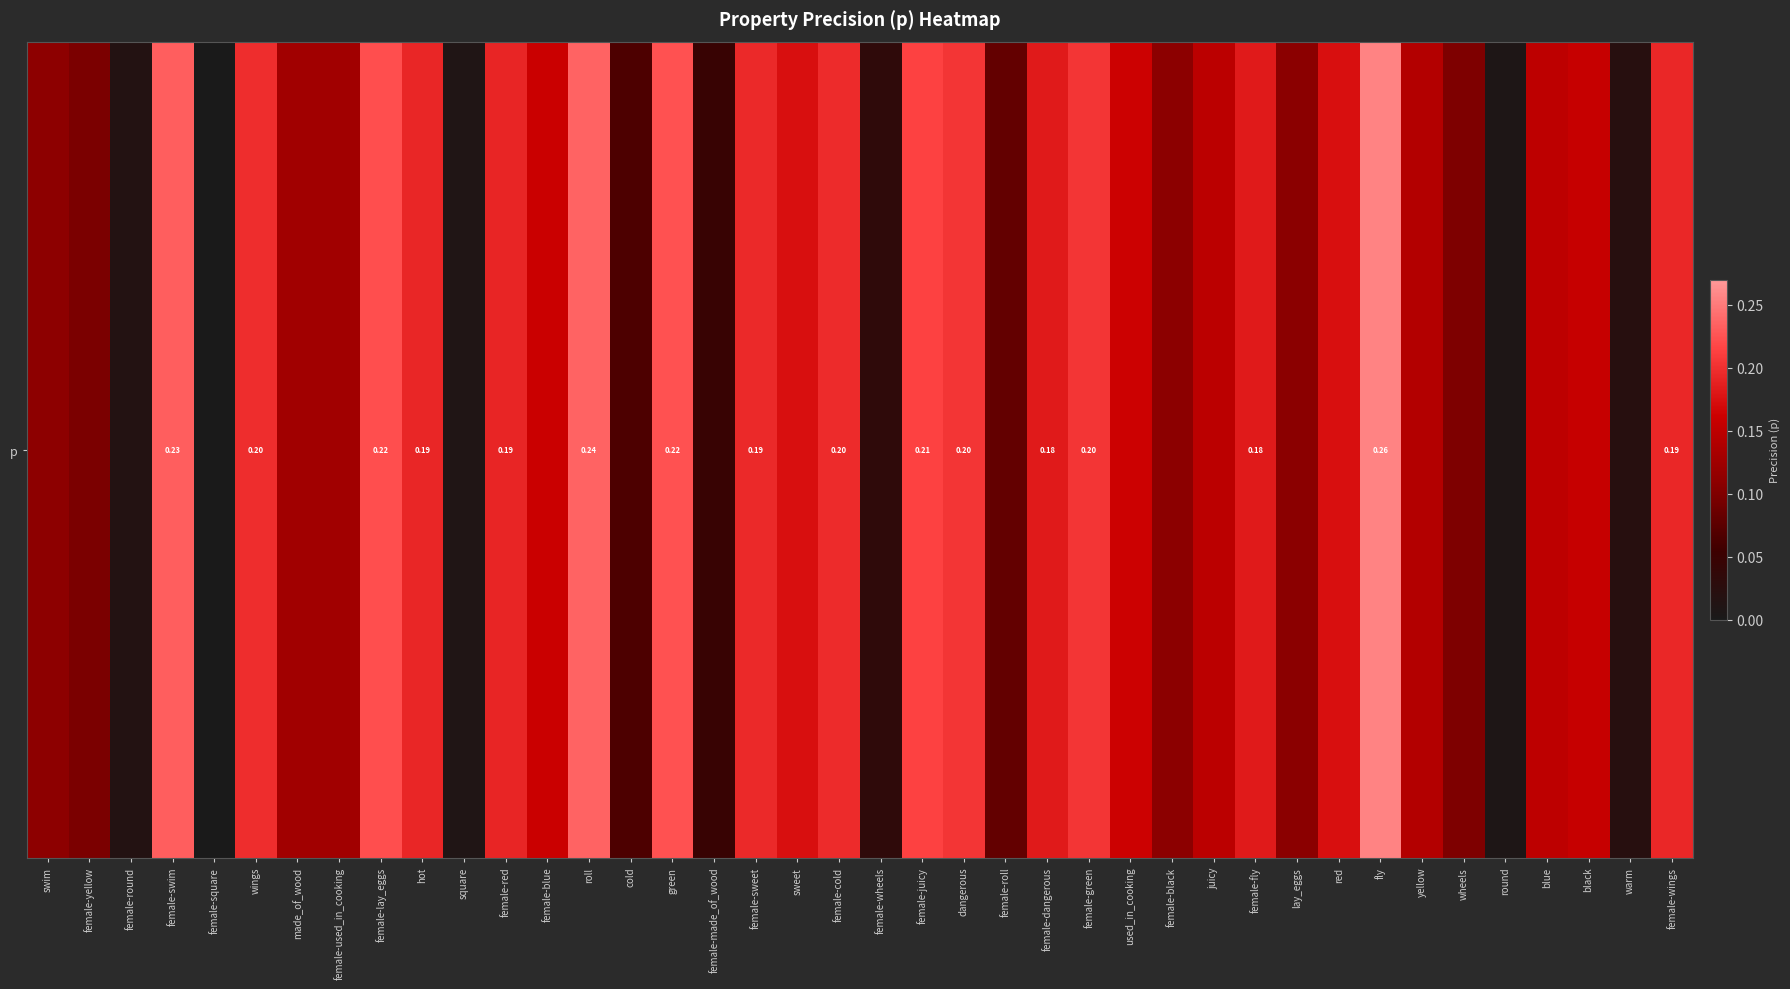

Reading left to right, extract all data points from this chart.

0.1	0.1	0.0	0.2	0.0	0.2	0.1	0.1	0.2	0.2	0.0	0.2	0.2	0.2	0.1	0.2	0.0	0.2	0.2	0.2	0.0	0.2	0.2	0.1	0.2	0.2	0.2	0.1	0.1	0.2	0.1	0.2	0.3	0.1	0.1	0.0	0.2	0.2	0.0	0.2